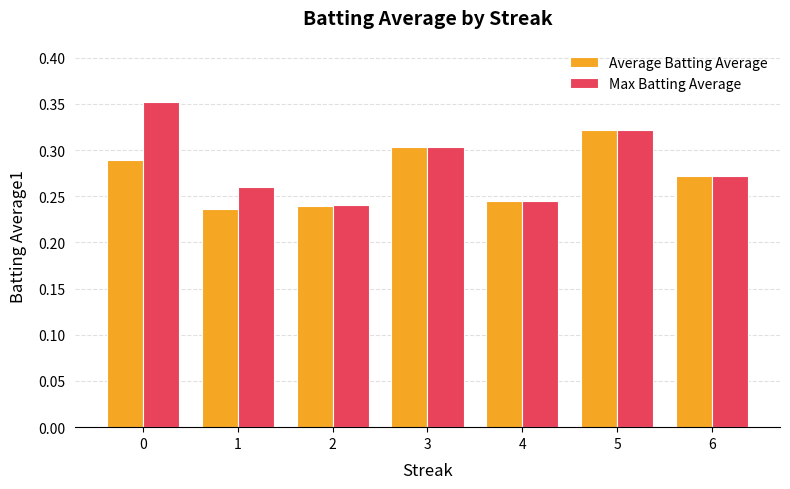

What are all the series names shown in the legend?

Average Batting Average, Max Batting Average